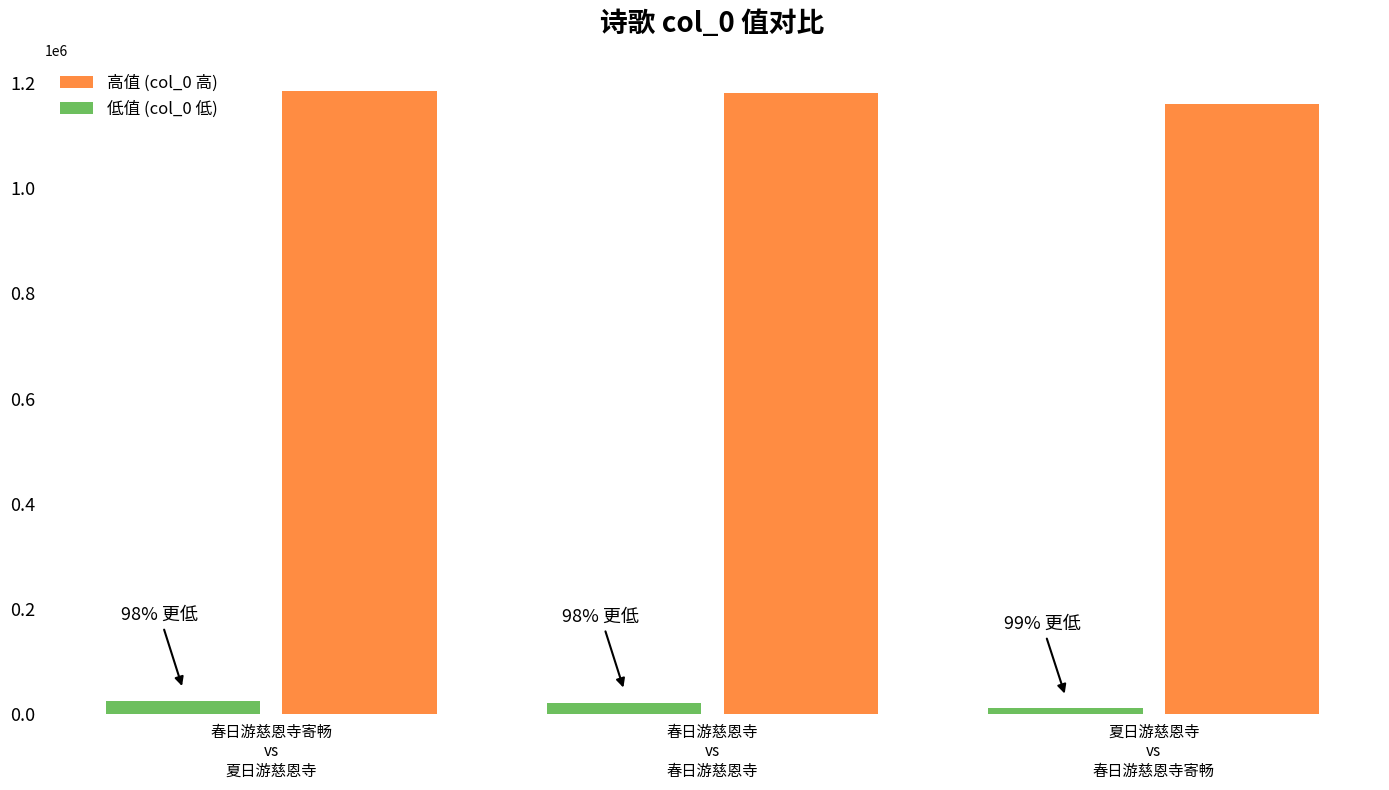

What is the difference between the maximum and minimum values in the 低值 (col_0 低) series?

13839